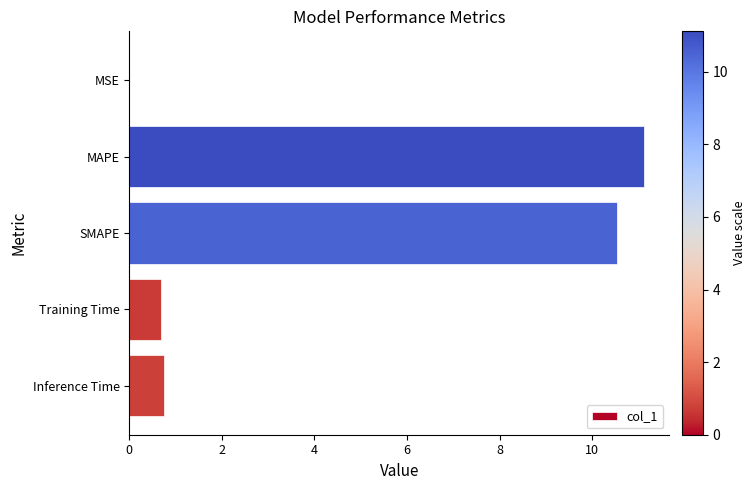

The value at Training Time is 1.1. True or false?

False